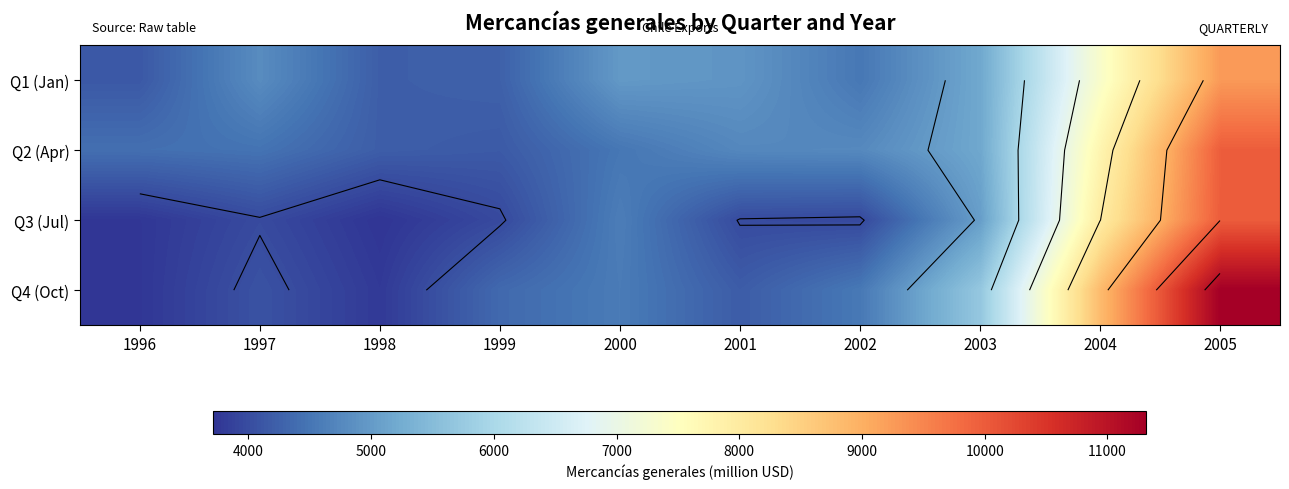

Between 2002 and 2001, which is larger?

2001